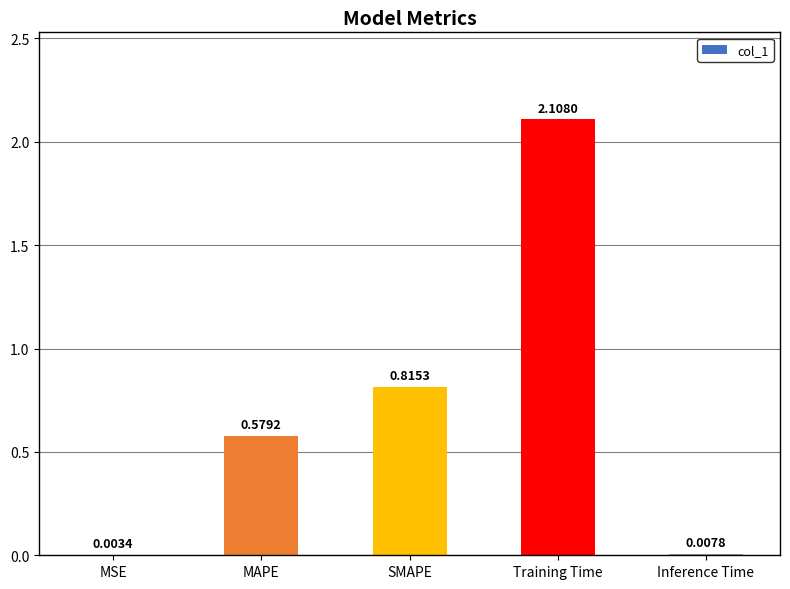

Count the number of categories in the chart.

5